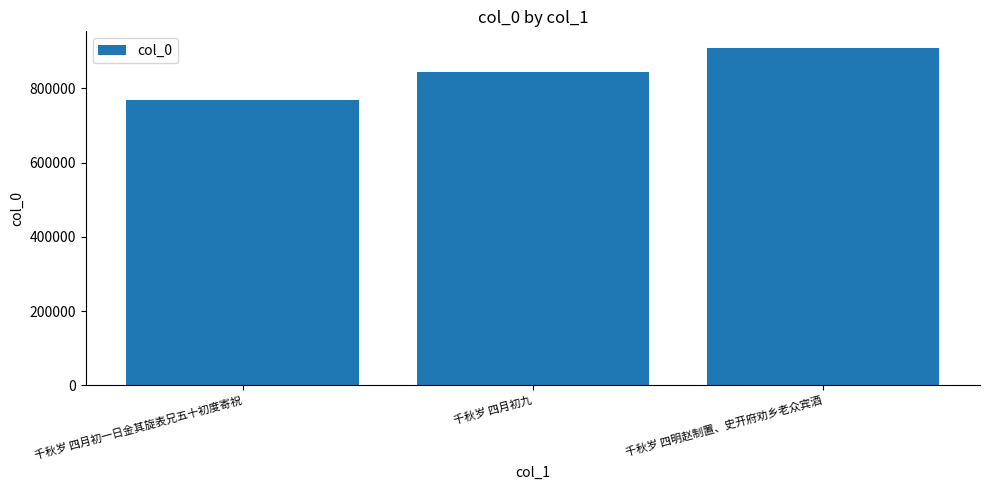

The value at 千秋岁 四月初一日金其旋表兄五十初度寄祝 is 536493. True or false?

False